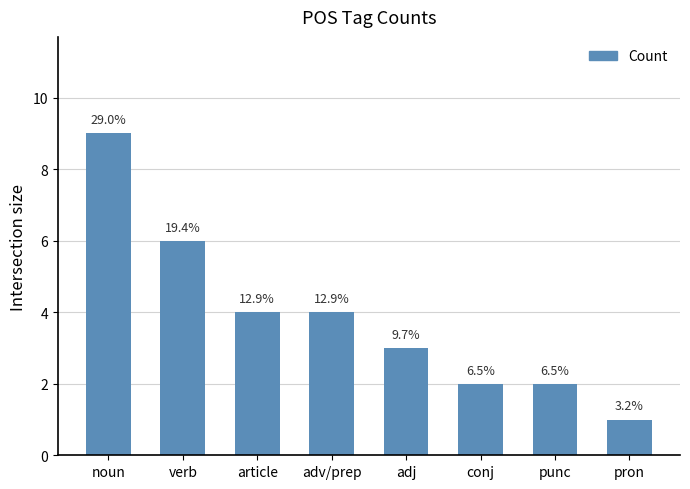

What position from the right is adv/prep?

5